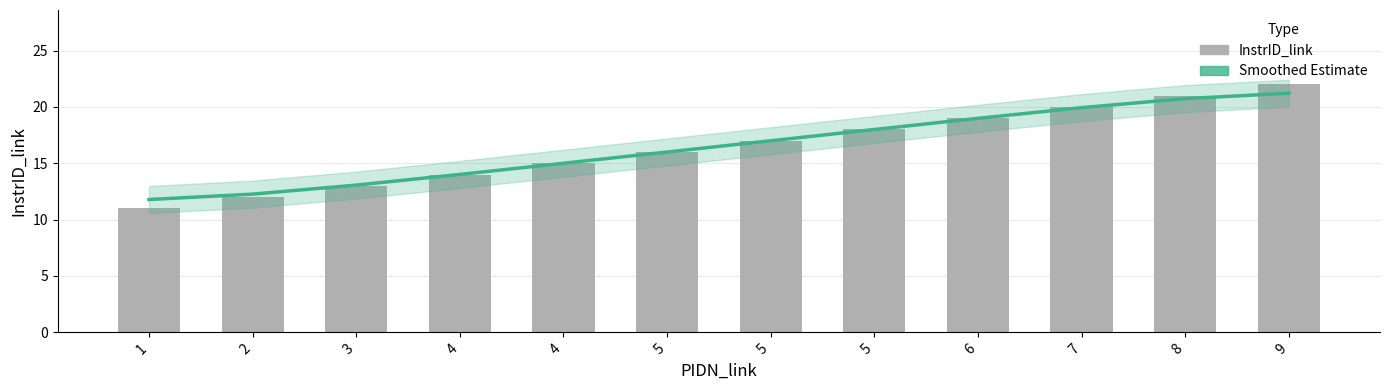

What is the value of the InstrID_link bar at the 3rd from the left?

13.0